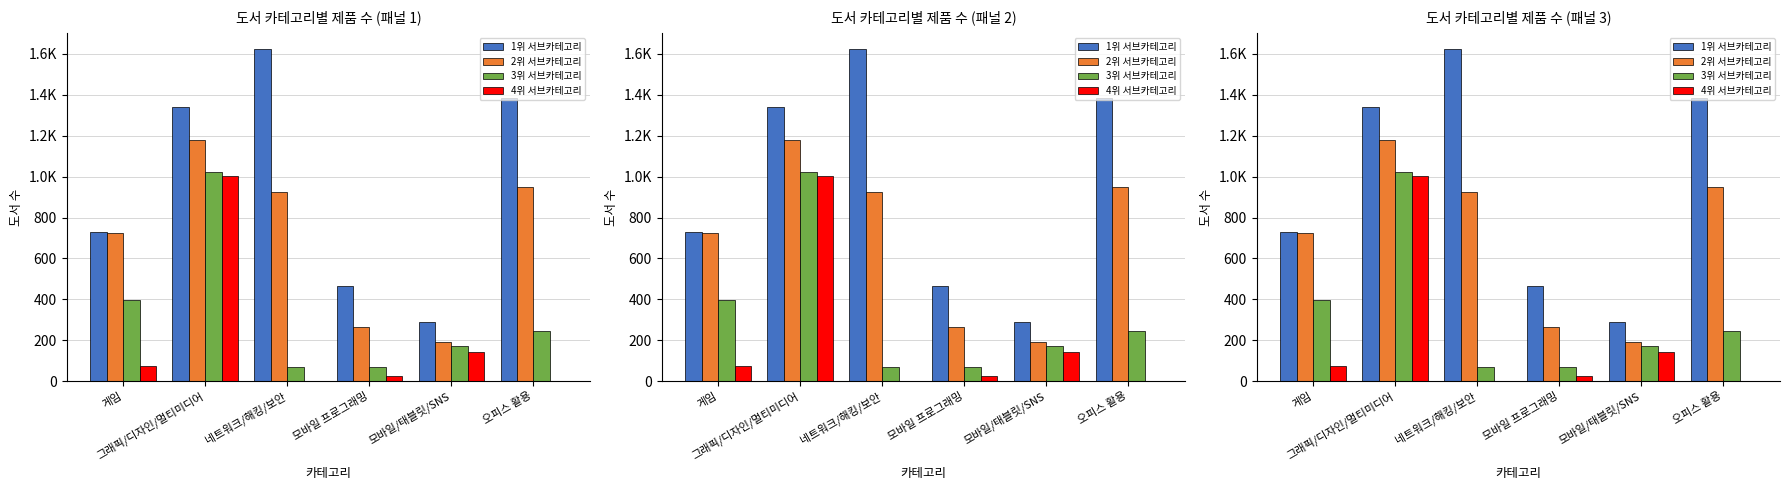

What is the difference between the highest and lowest values at 모바일 프로그래밍?

441